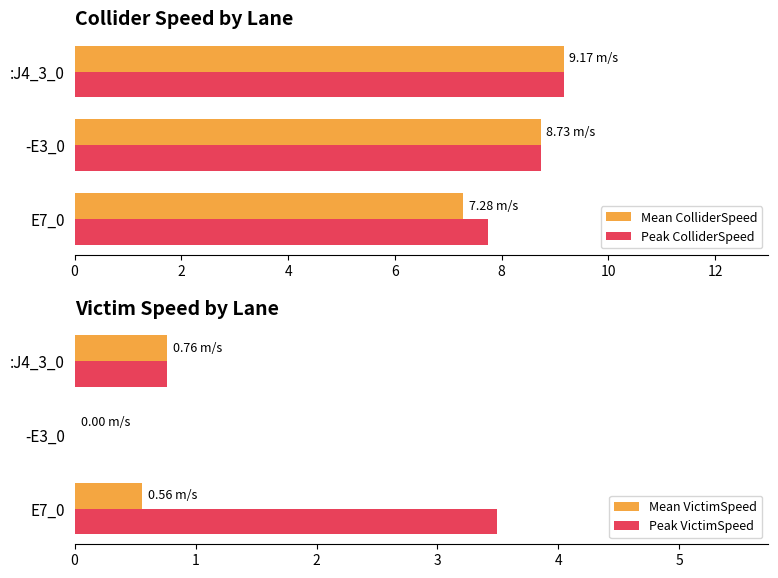

What is the approximate value of Peak ColliderSpeed at E7_0?

7.8